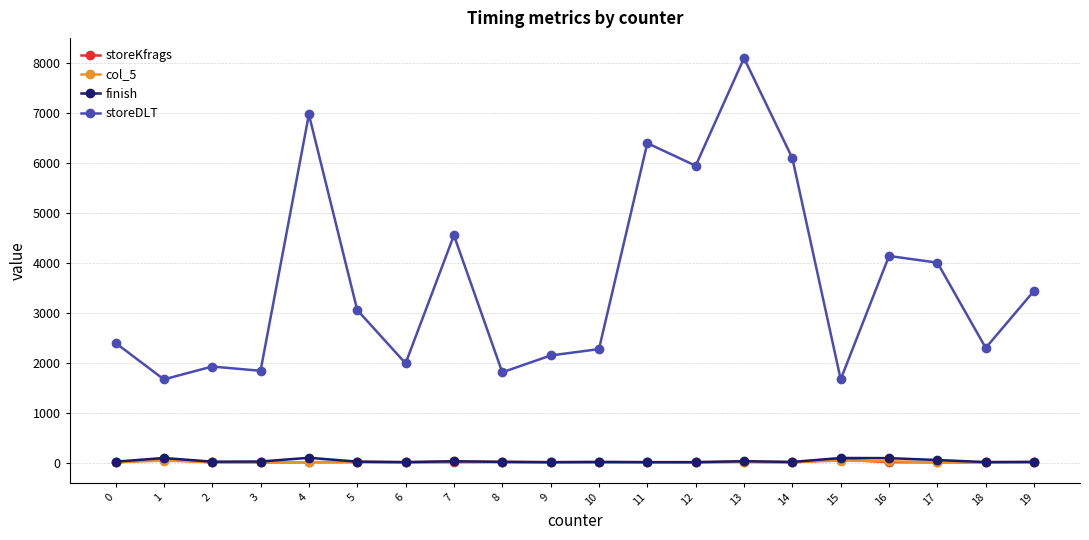

What is the minimum value for storeDLT?

1668